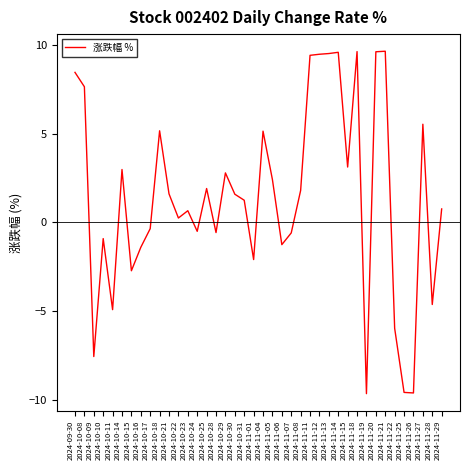

What is the maximum value shown in the chart?

9.6